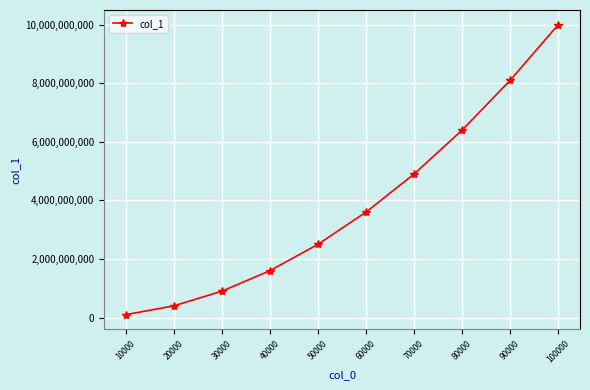

What is the average value?

3850164997